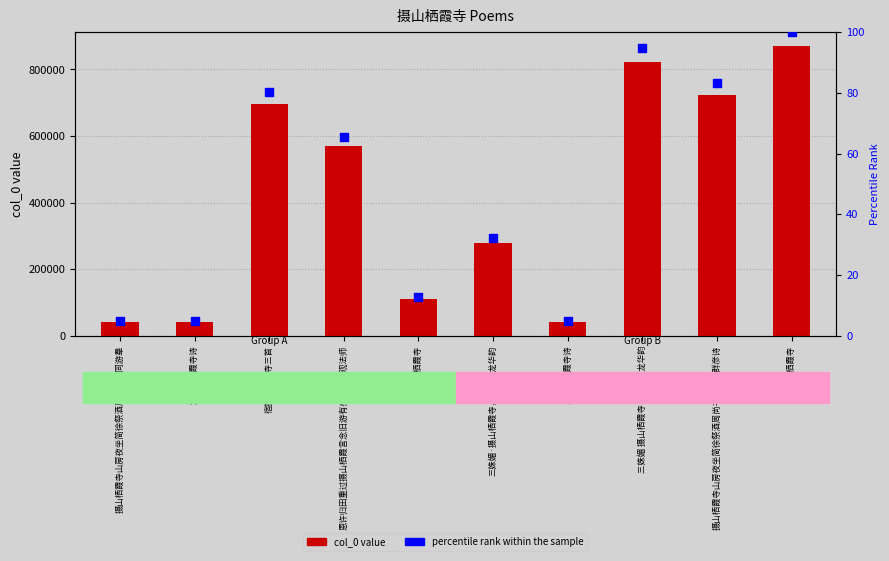

At how many categories does at least one series exceed 315221?

5